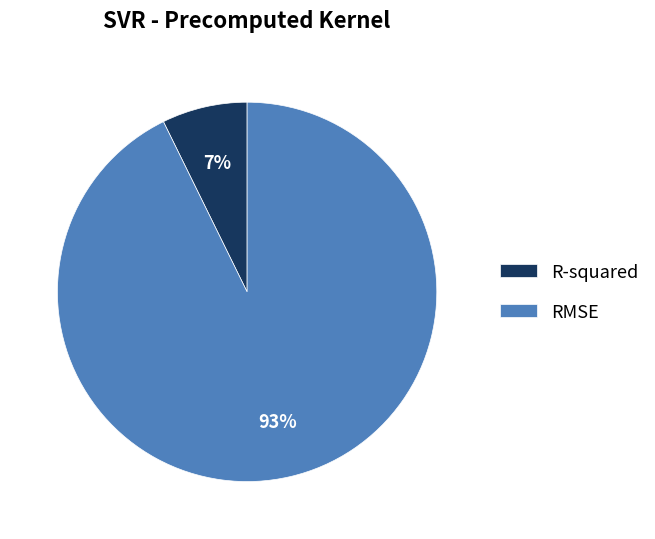

Combined, do R-squared and RMSE account for over 50%?

Yes